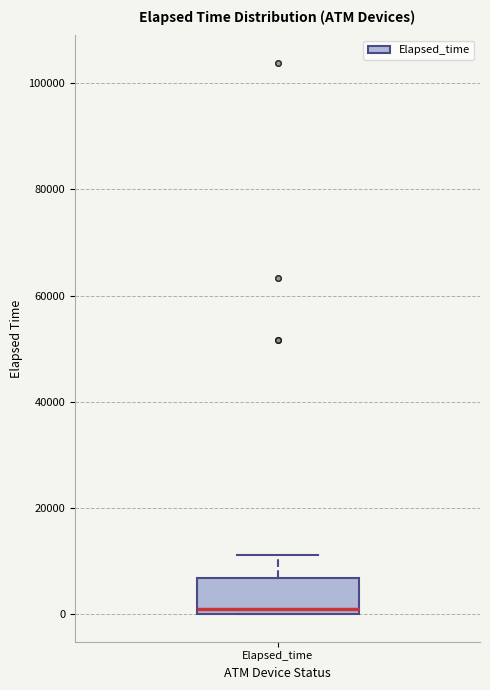

Read this box plot against the y-axis: the position of the median line, the range covered by the box, and the ends of both whiskers. The values are not printed on the chart, so give them approximately, as read against the axis.

median 2000, box 0 to 6000, whiskers 0 to 12000